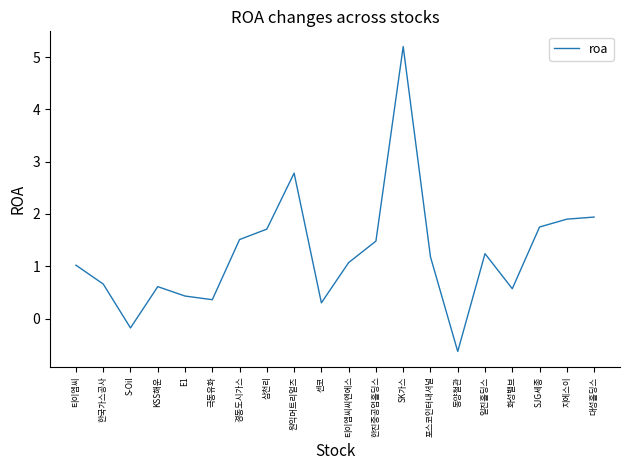

How many positive values are there?

18